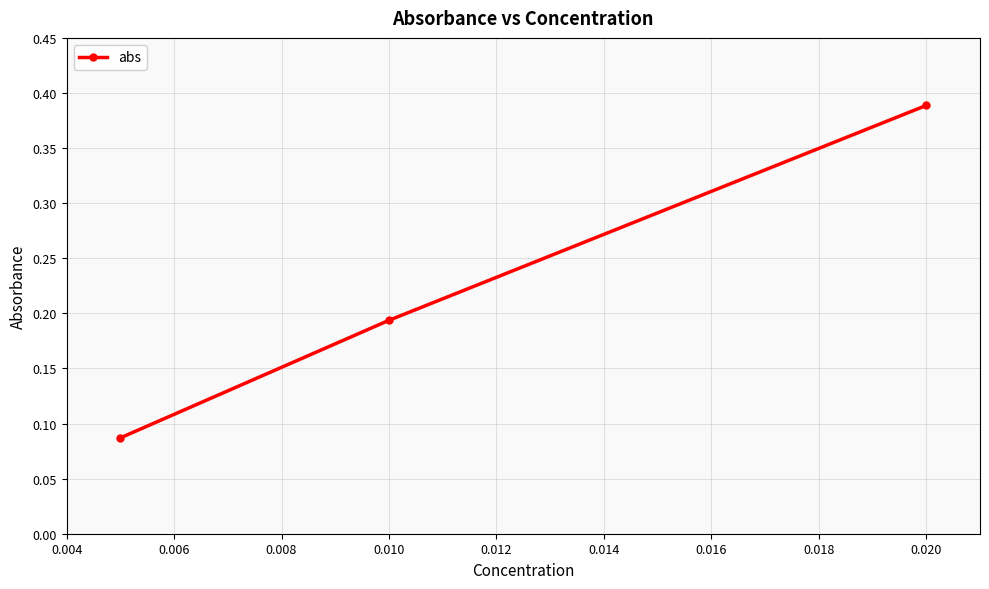

What is the difference between the maximum and minimum values?

0.3